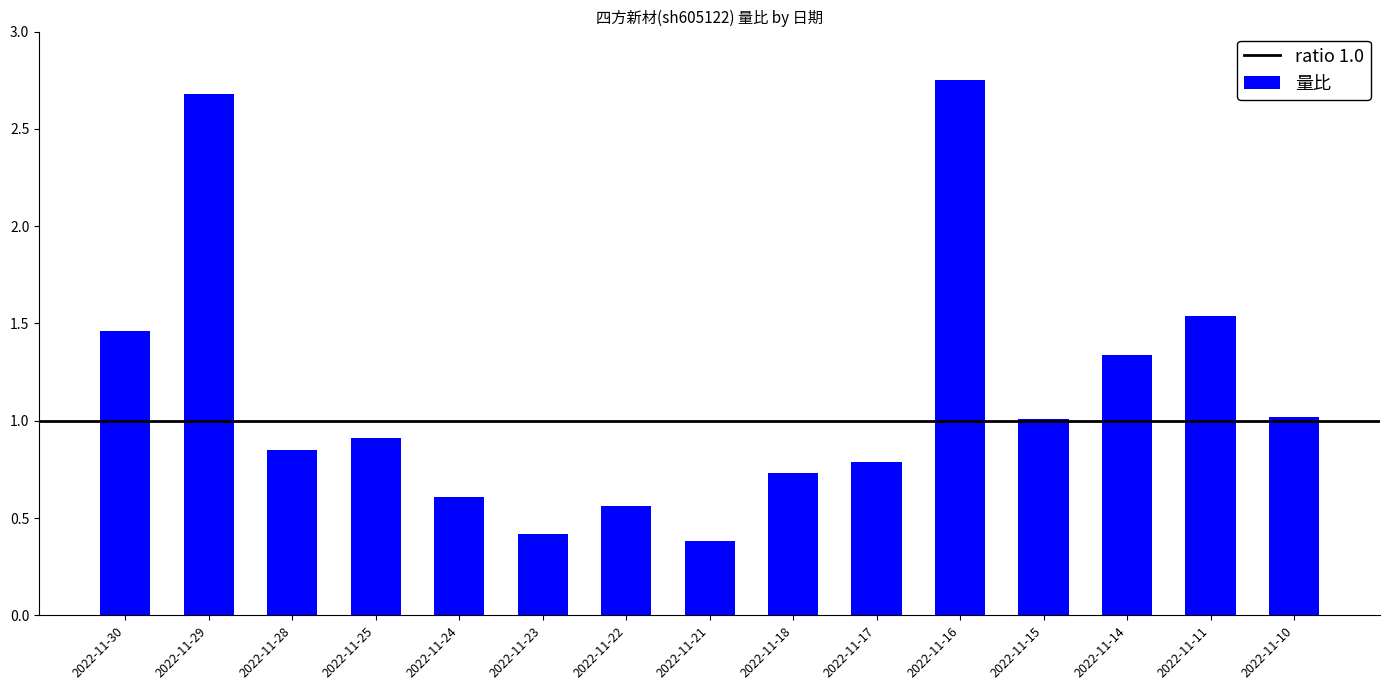

What is the difference between the maximum and second lowest values?

2.3